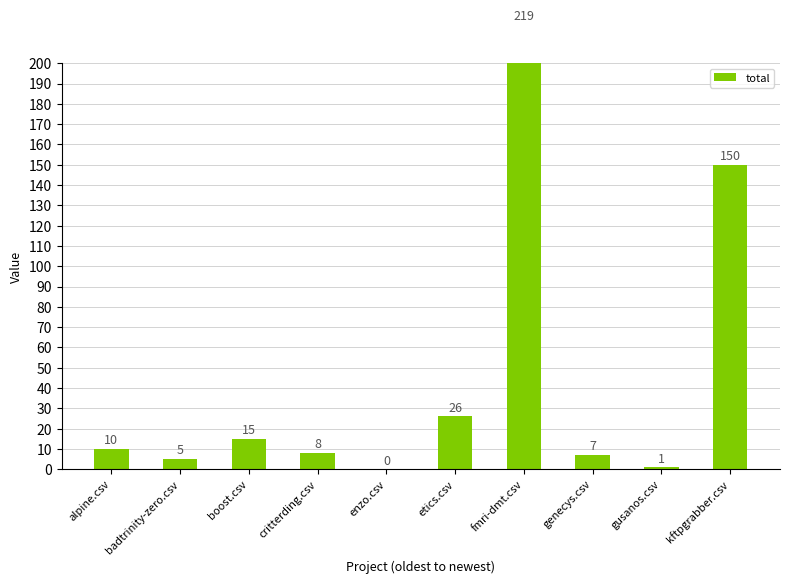

Reading left to right, transcribe all the data shown in this chart.

alpine.csv=10	badtrinity-zero.csv=5	boost.csv=15	critterding.csv=8	enzo.csv=0	etics.csv=26	fmri-dmt.csv=219	genecys.csv=7	gusanos.csv=1	kftpgrabber.csv=150